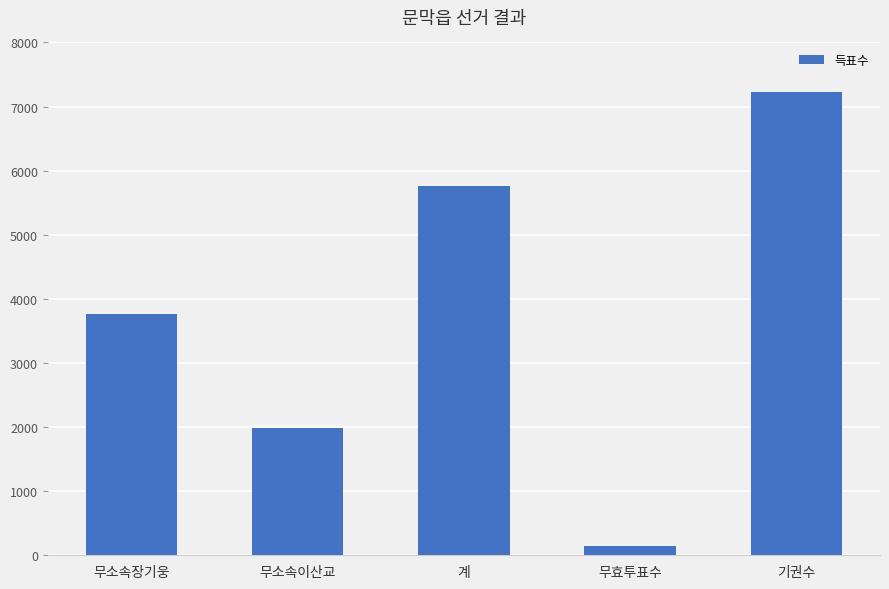

Reading left to right, what are all the values shown in this chart?

무소속장기웅=3764	무소속이산교=1990	계=5754	무효투표수=145	기권수=7220